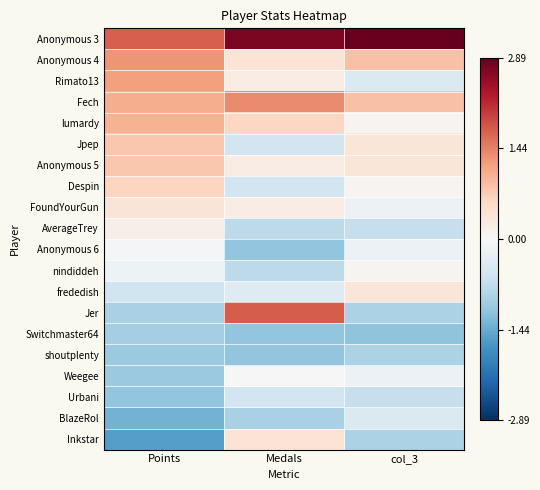

Reading left to right, list all the values displayed in this chart.

Anonymous 3: Points=1.7	Medals=2.7	col_3=3.6
Anonymous 4: Points=1.3	Medals=0.4	col_3=0.8
Rimato13: Points=1.2	Medals=0.2	col_3=-0.4
Fech: Points=1.1	Medals=1.4	col_3=0.8
lumardy: Points=1.0	Medals=0.6	col_3=0.1
Jpep: Points=0.8	Medals=-0.6	col_3=0.3
Anonymous 5: Points=0.8	Medals=0.2	col_3=0.3
Despin: Points=0.6	Medals=-0.6	col_3=0.1
FoundYourGun: Points=0.4	Medals=0.2	col_3=-0.2
AverageTrey: Points=0.2	Medals=-0.7	col_3=-0.7
Anonymous 6: Points=-0.1	Medals=-1.1	col_3=-0.2
nindiddeh: Points=-0.1	Medals=-0.7	col_3=0.1
frededish: Points=-0.6	Medals=-0.4	col_3=0.3
Jer: Points=-0.9	Medals=1.7	col_3=-0.9
Switchmaster64: Points=-1.0	Medals=-1.1	col_3=-1.2
shoutplenty: Points=-1.1	Medals=-1.1	col_3=-0.9
Weegee: Points=-1.1	Medals=0.0	col_3=-0.2
Urbani: Points=-1.1	Medals=-0.6	col_3=-0.7
BlazeRol: Points=-1.4	Medals=-0.9	col_3=-0.4
Inkstar: Points=-1.6	Medals=0.4	col_3=-0.9